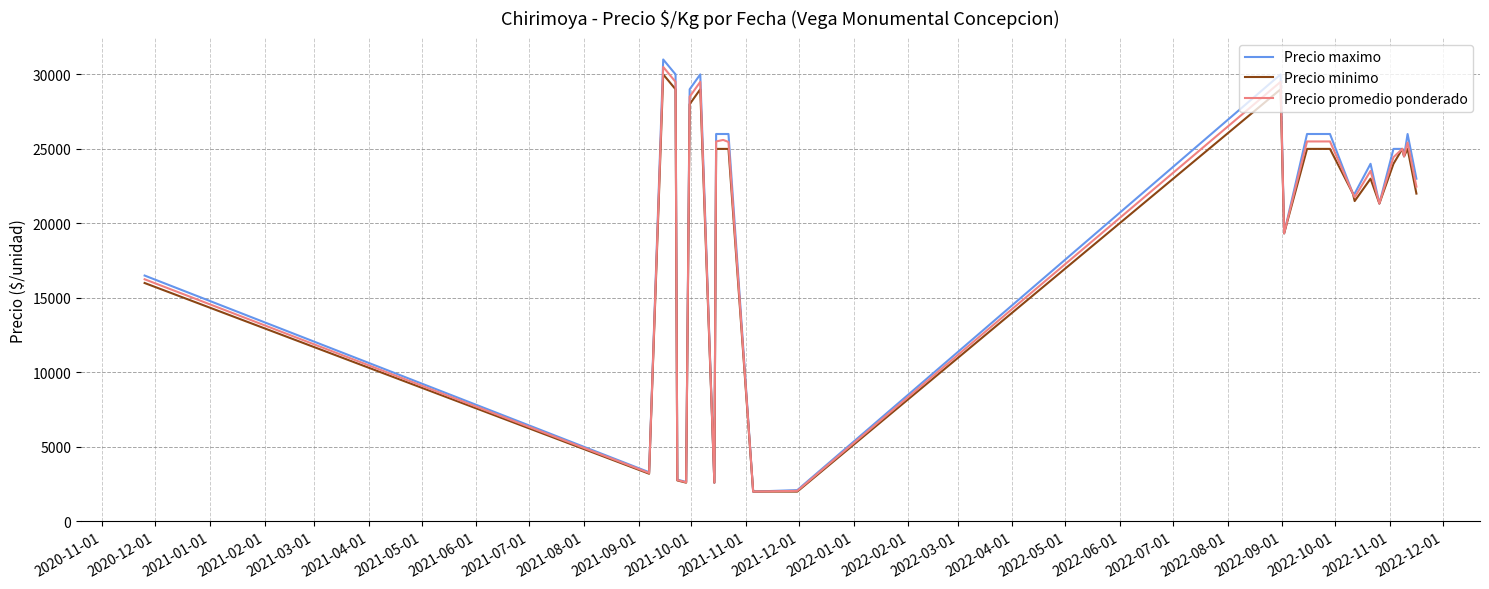

What is the minimum value for Precio maximo?

2000.0